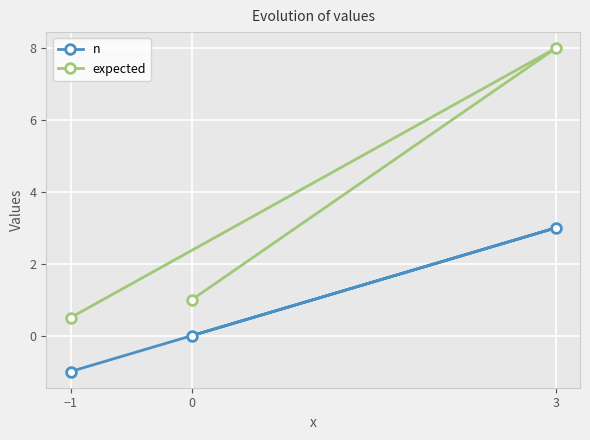

Rank the series by their average value, from lowest to highest.

n, expected